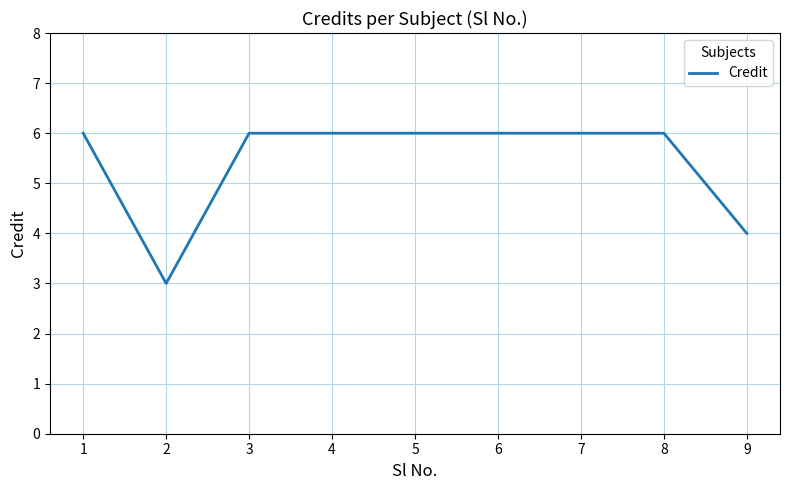

What is the difference between the maximum and second lowest values?

2